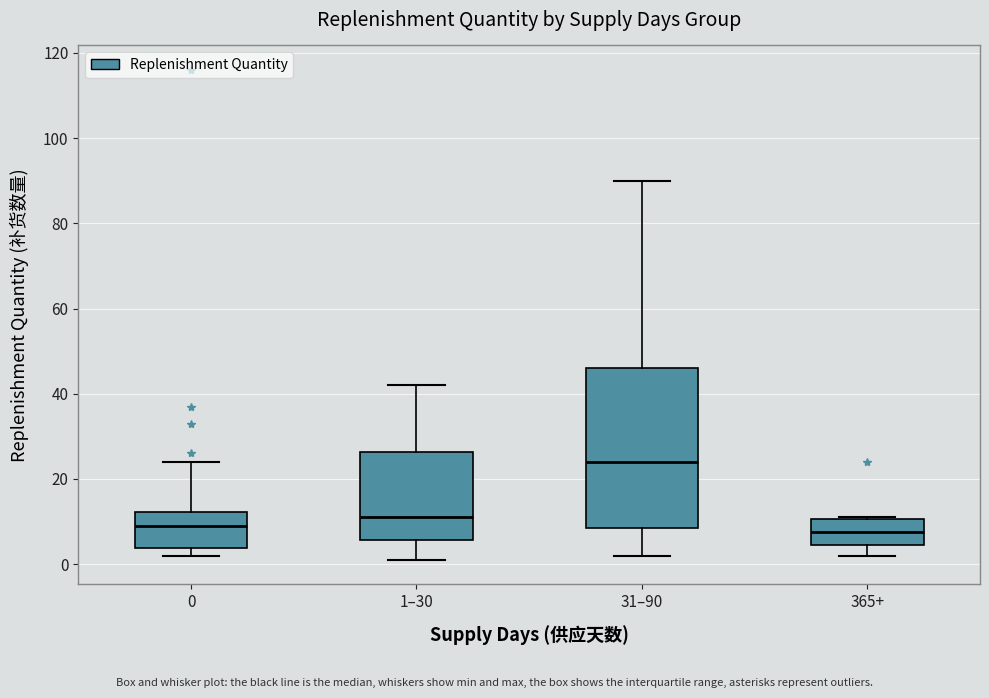

Reading left to right, read every box against the y-axis: the position of its median line, the range the box covers, and the ends of its whiskers. The values are not printed on the chart, so give them approximately, as read against the axis.

0: median 10, box 4 to 12, whiskers 2 to 24
1–30: median 12, box 6 to 26, whiskers 2 to 42
31–90: median 24, box 8 to 46, whiskers 2 to 90
365+: median 8, box 4 to 10, whiskers 2 to 12